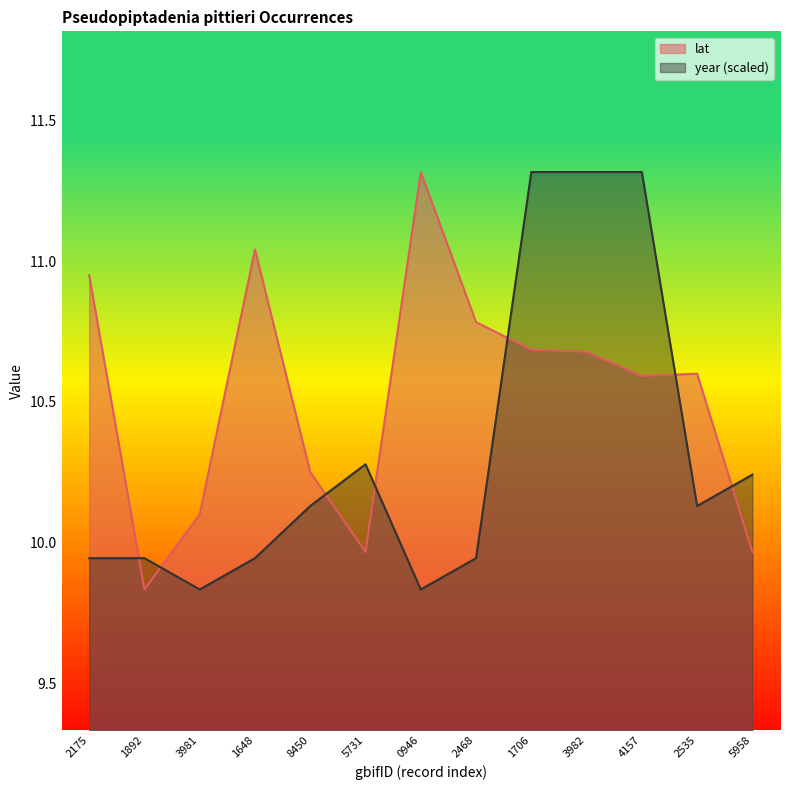

What is the sum of all lat values?

136.8